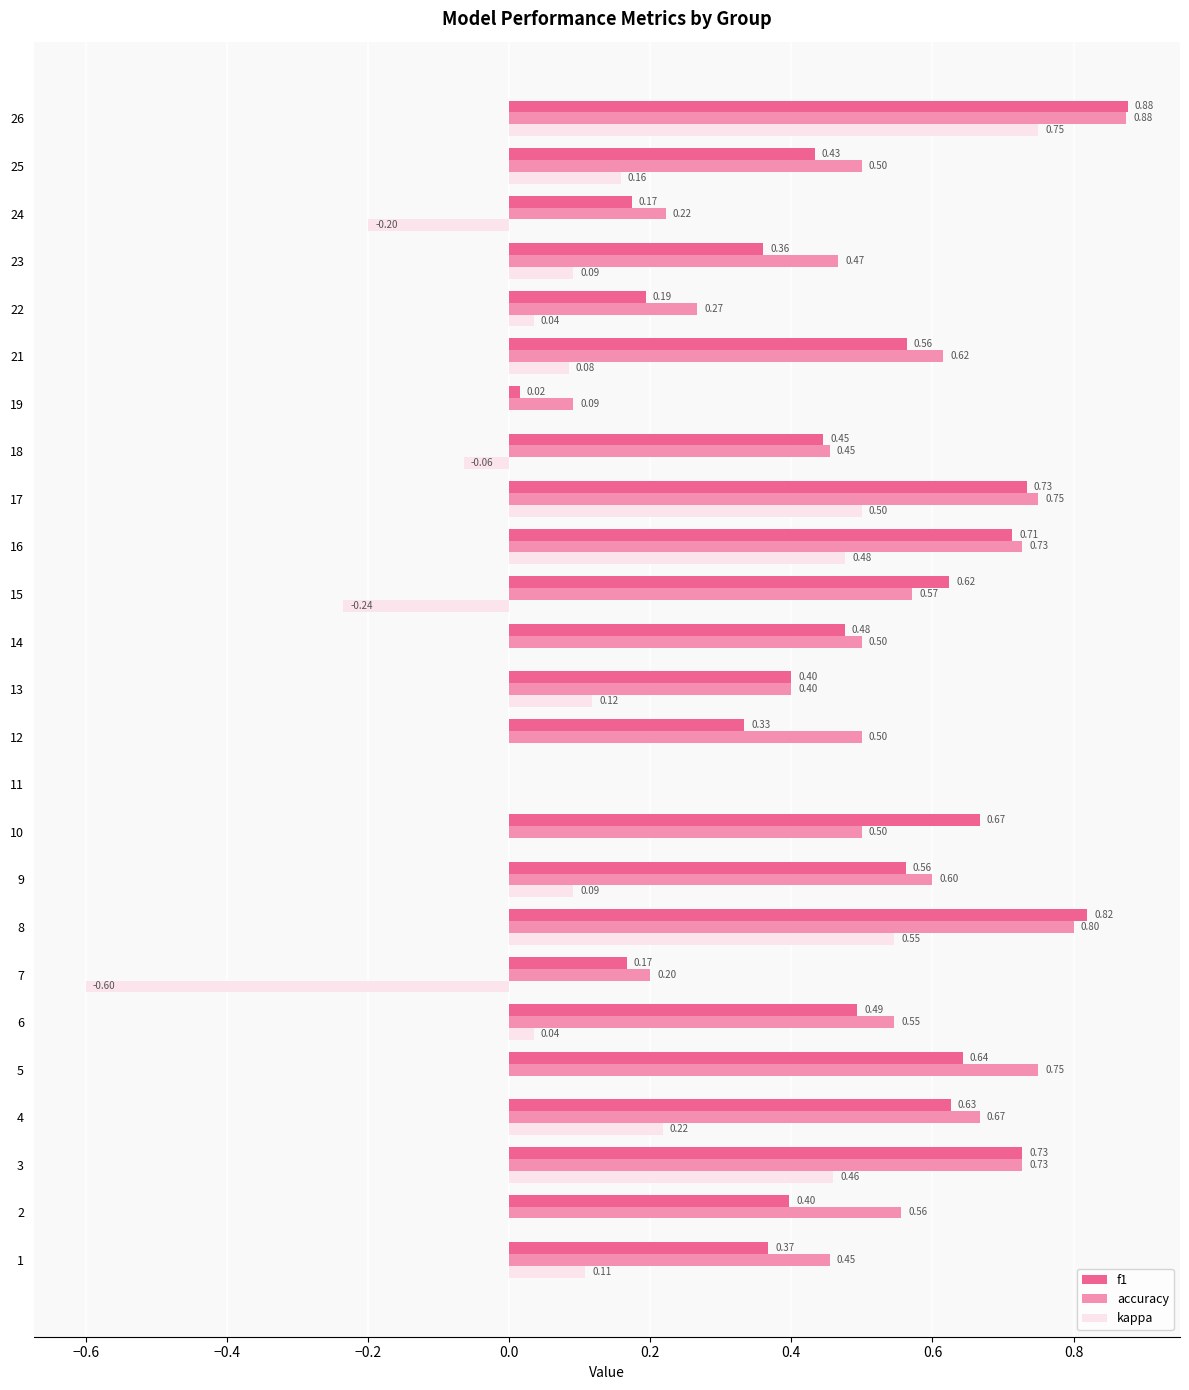

What is the sum of the f1 values at 15 and 3?

1.4